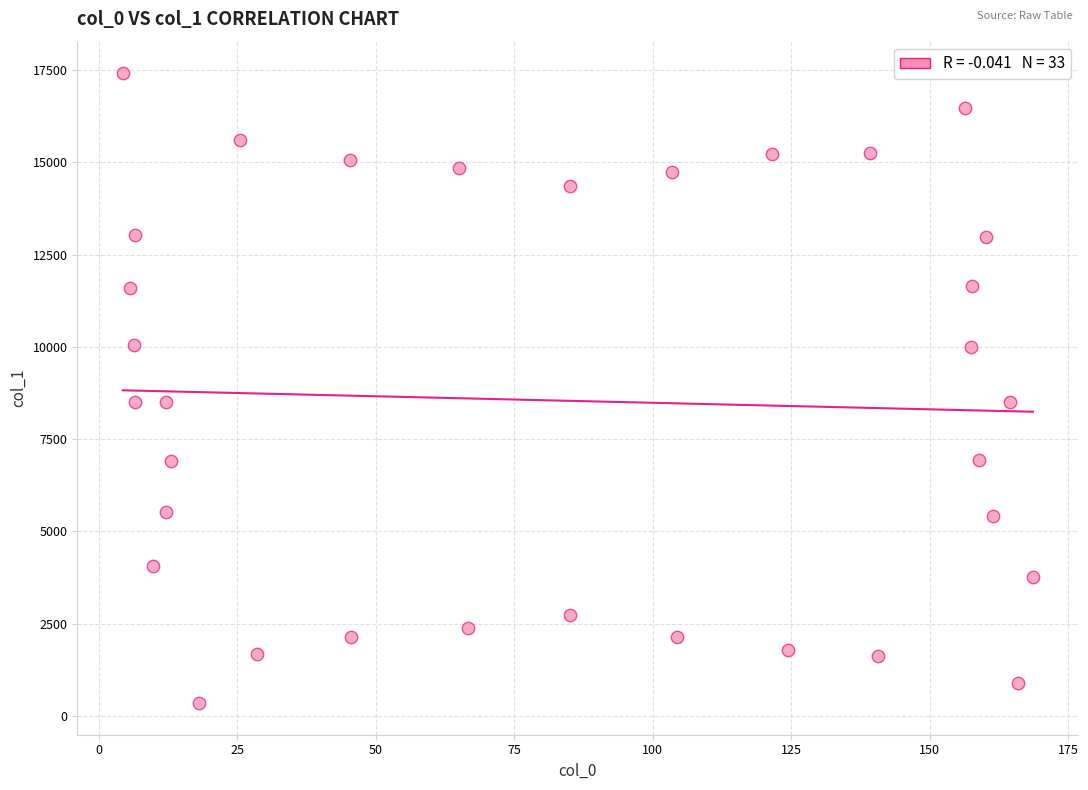

What is the range of X values (max minus min)?

164.3